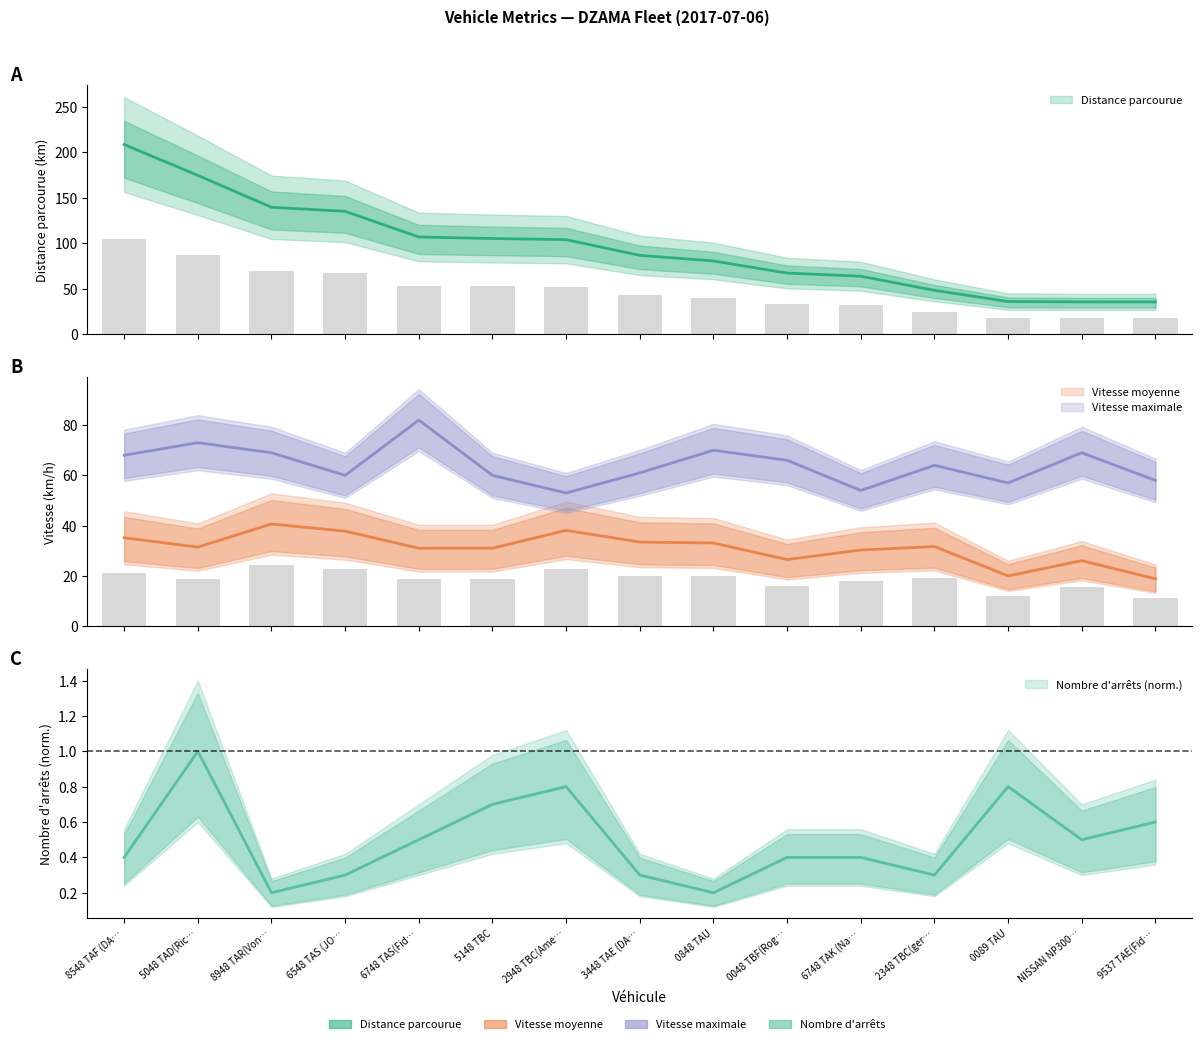

What is the difference between the maximum and minimum values in the Nombre d arrets series?

0.8